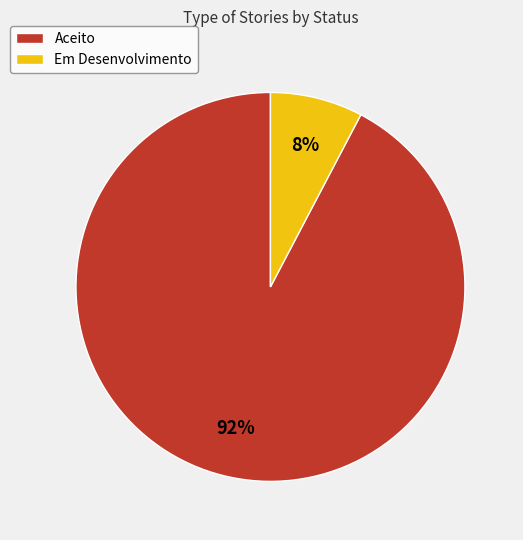

Which category has the smallest portion of the pie?

Em Desenvolvimento